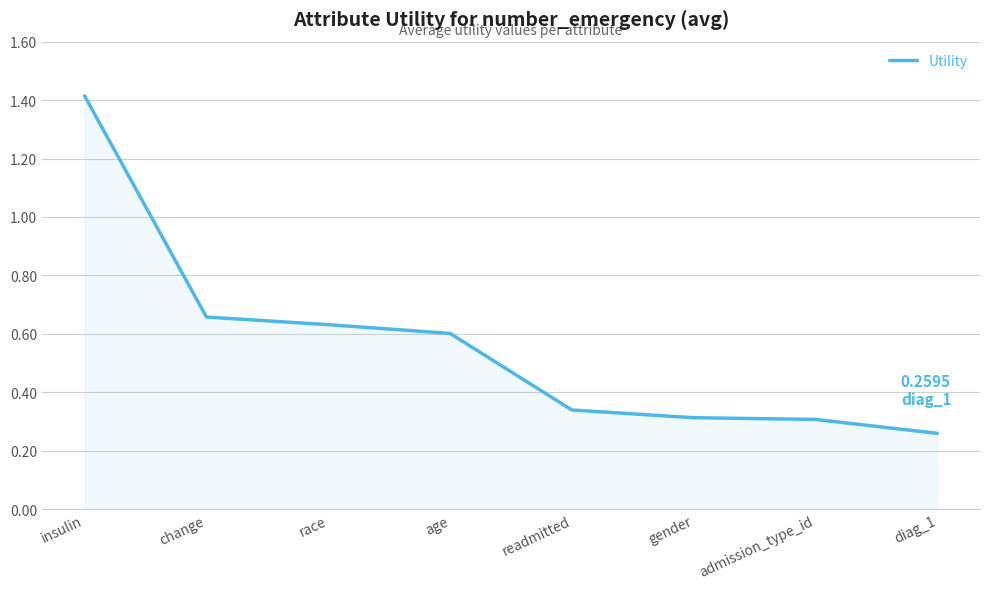

How many lines are shown in the chart?

1